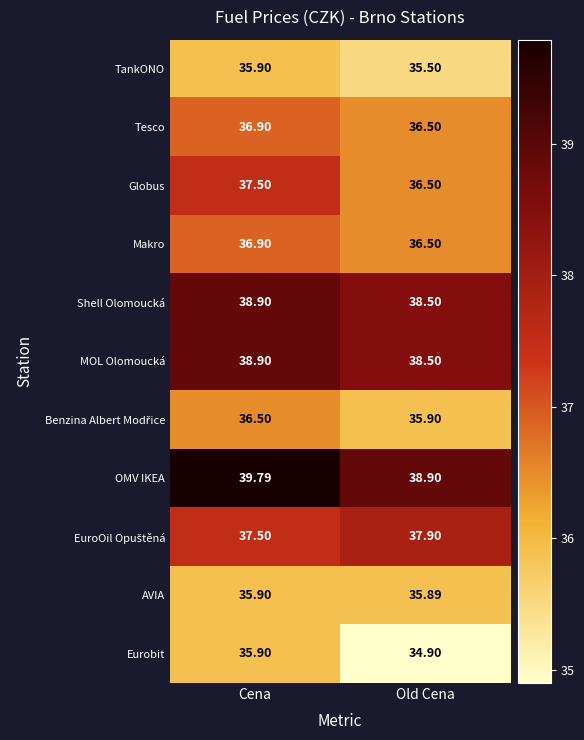

What is the total value across all series at Cena?

410.6